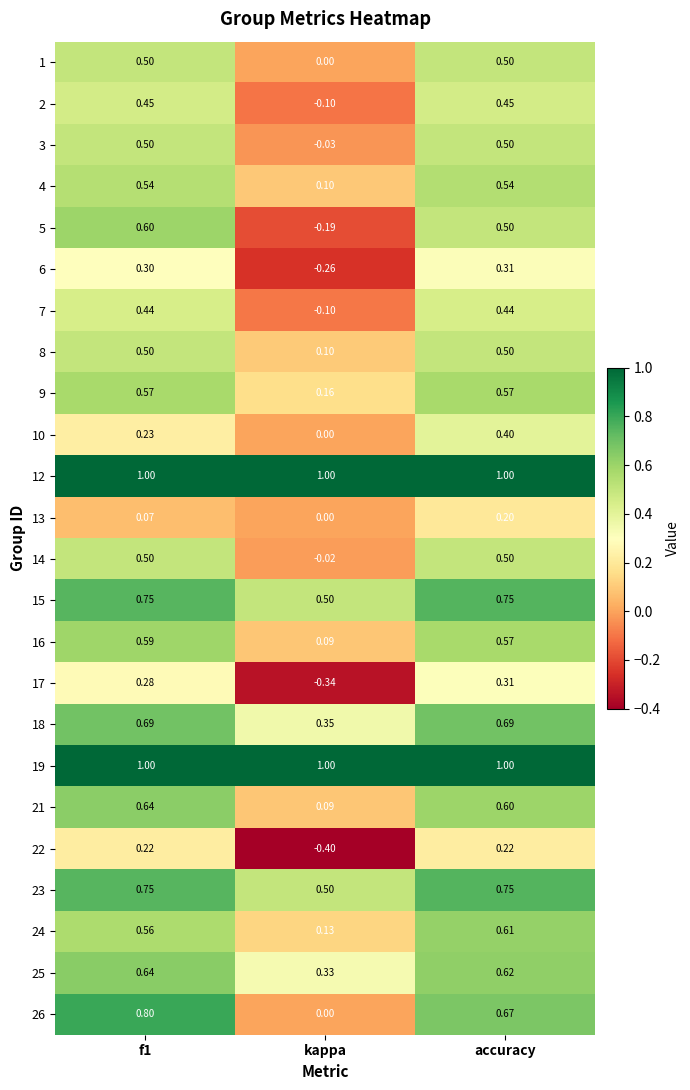

Where is 4 nearest to the value 0?

kappa